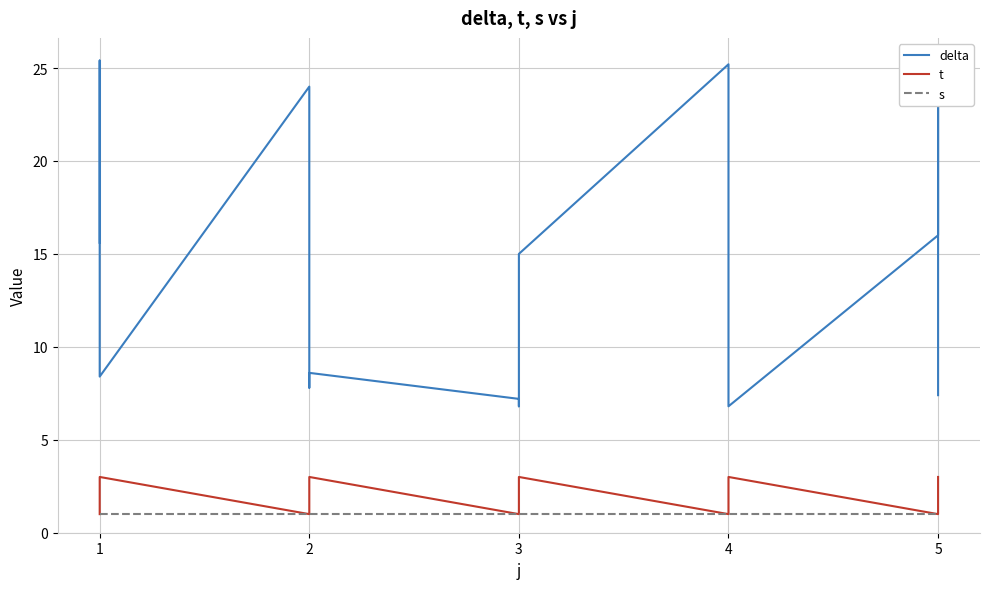

Is this an area chart (filled region under the line)?

No